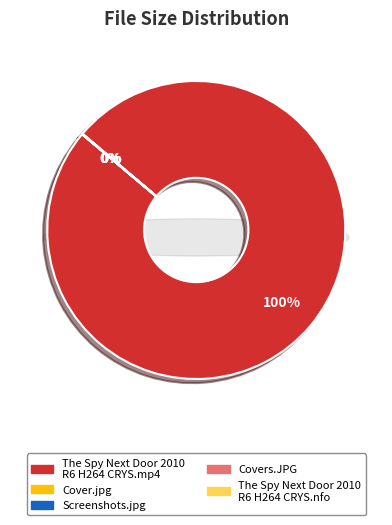

Count the number of slices in the pie.

5